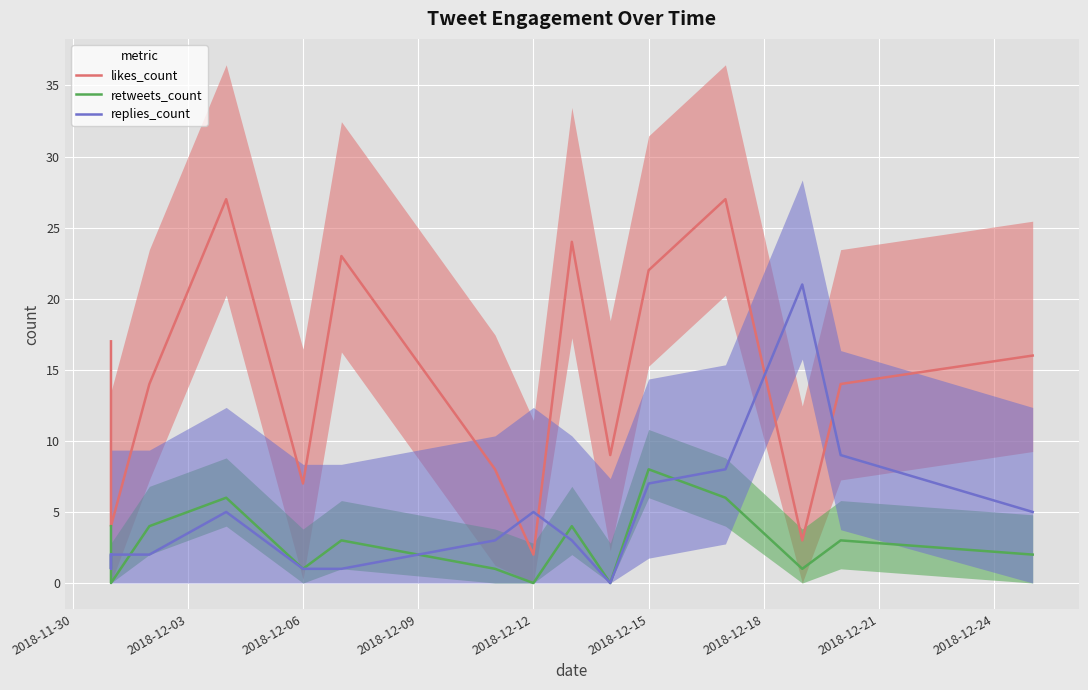

How many interior local valleys does the retweets_count series have?

5